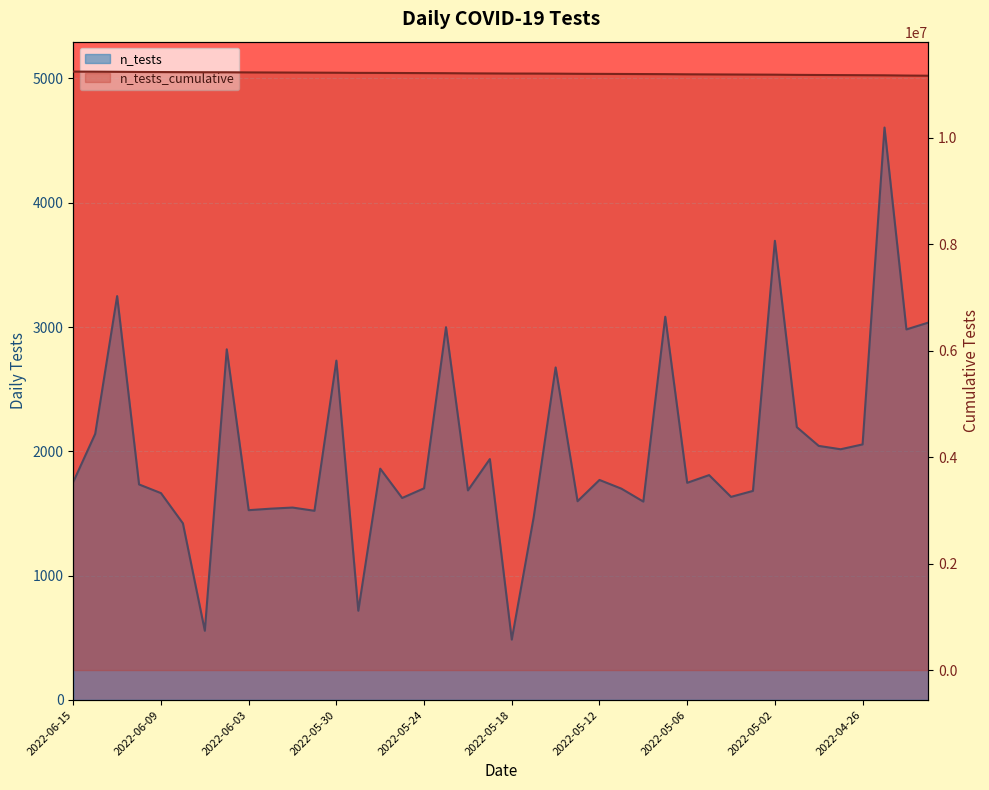

What is the difference between the maximum and minimum values in the n_tests_cumulative (line) series?

77581